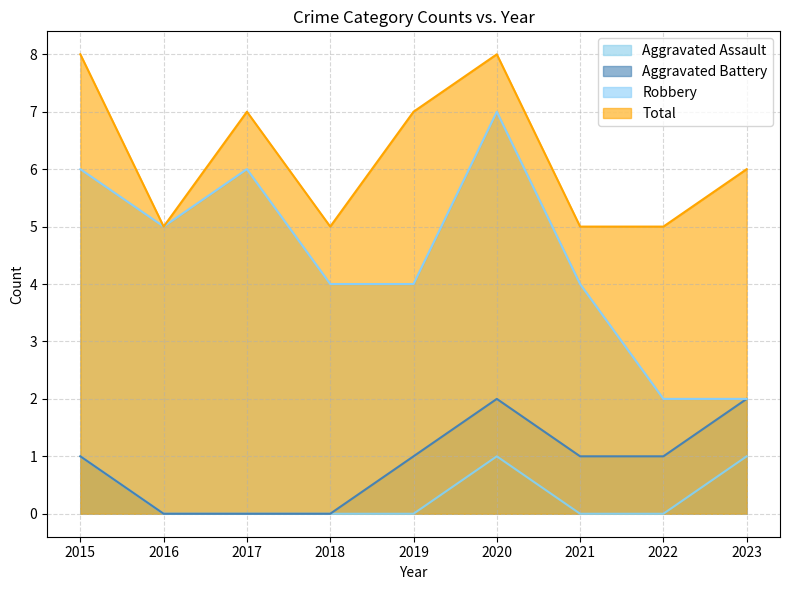

Is it true that Robbery equals 7 at 2018?

False